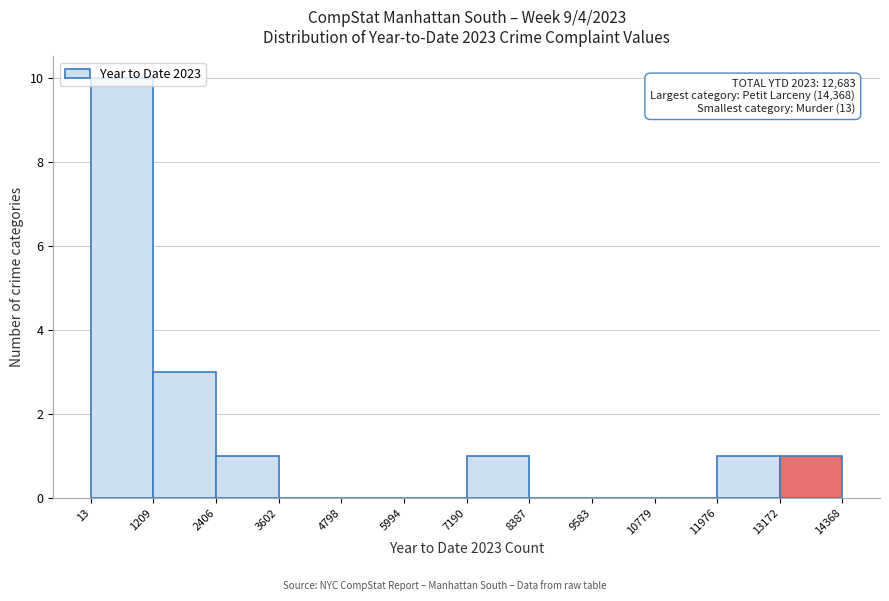

Over which range of the x-axis is the bar tallest?

13 to 1209